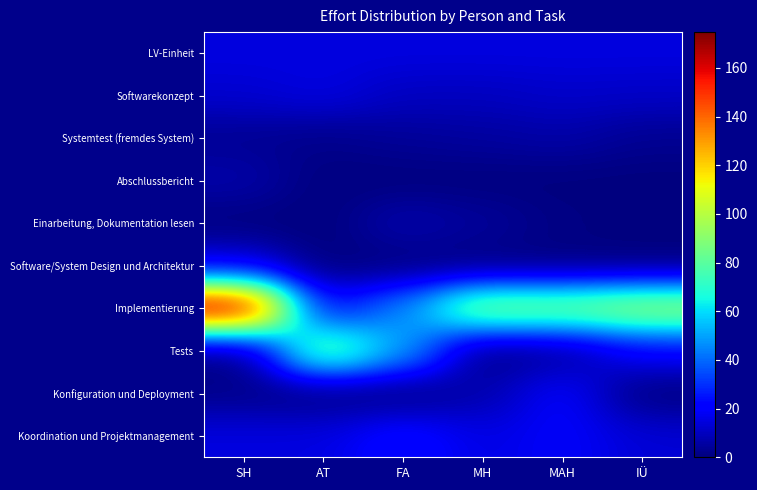

Which series changed the most between SH and MH?

Implementierung